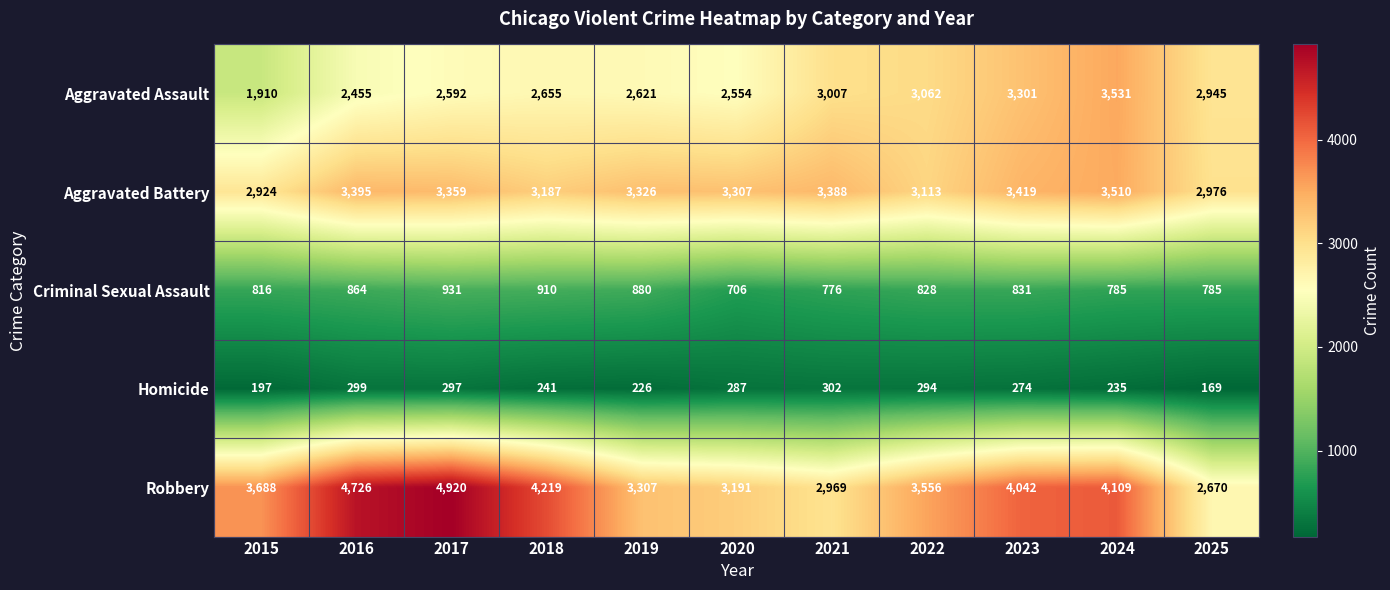

What is the average value of the Aggravated Assault series?

2785